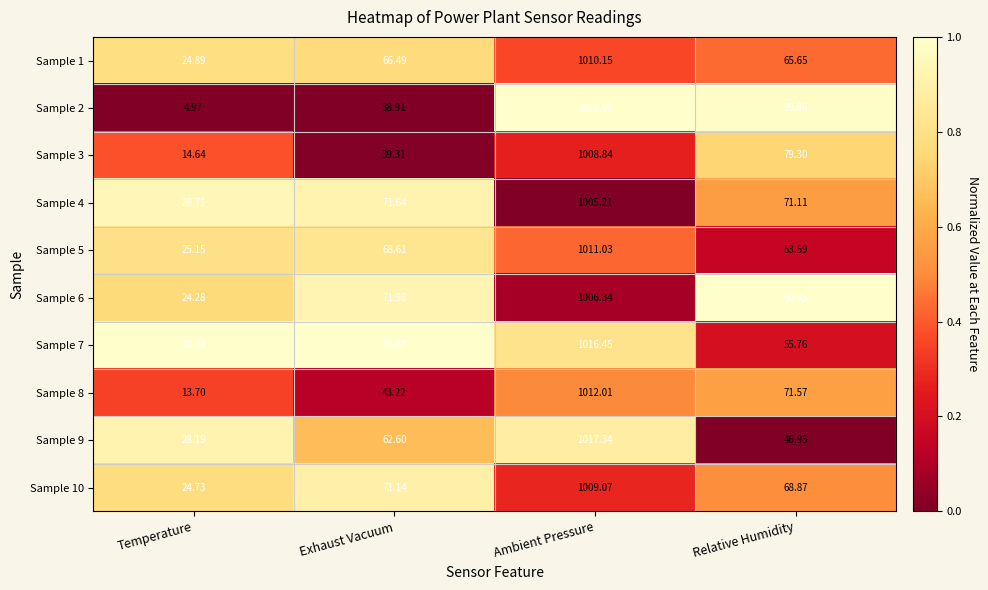

At which label does Sample 10 reach its peak?

Ambient Pressure